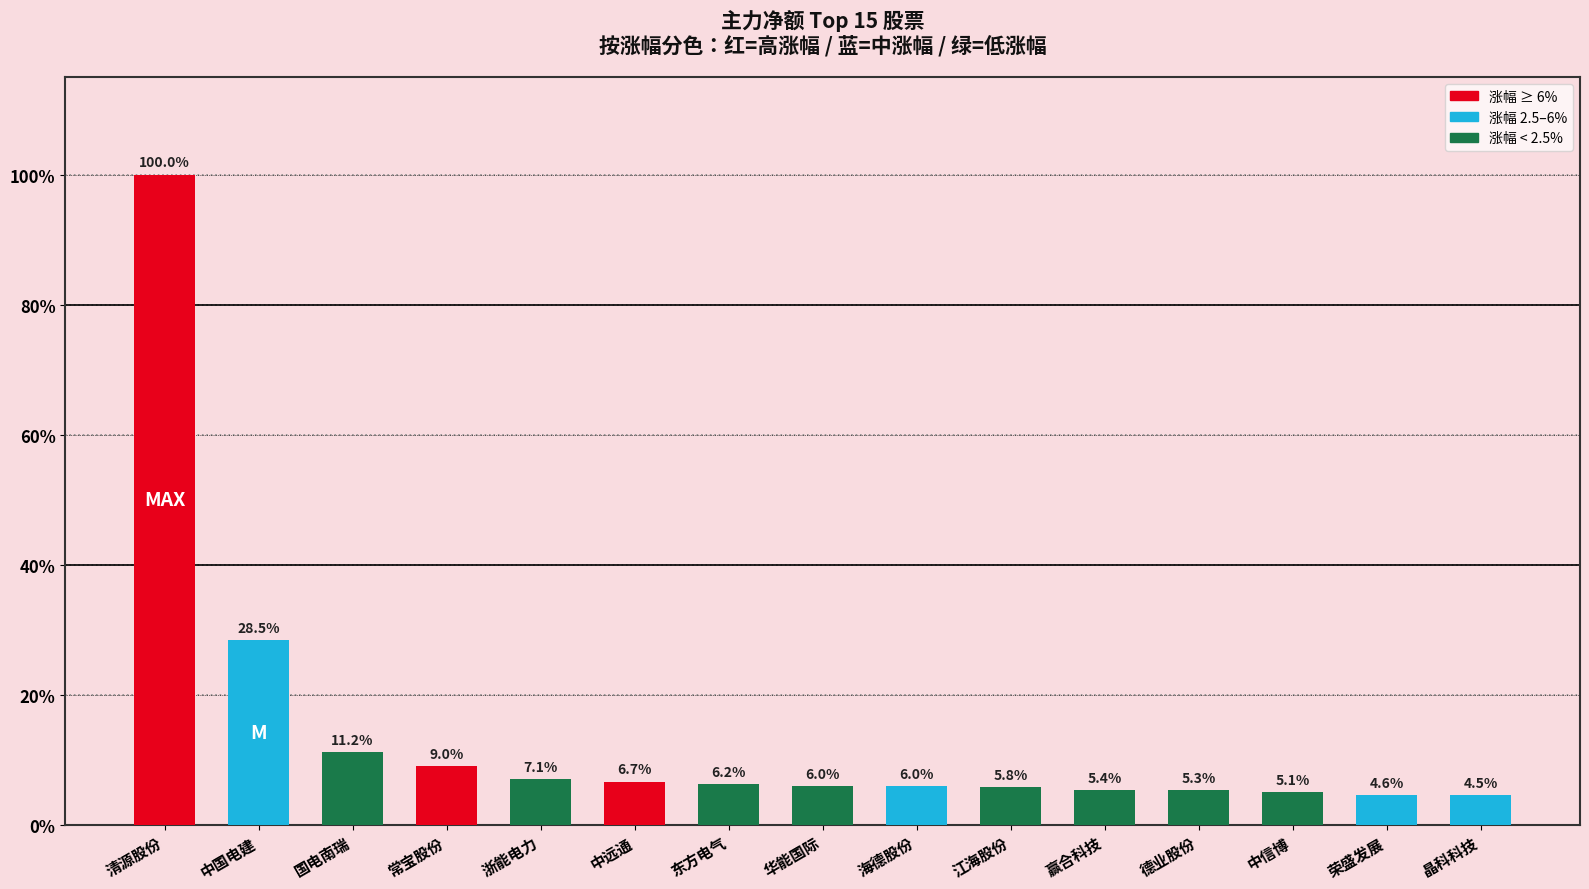

Read the value at 常宝股份.

9.0